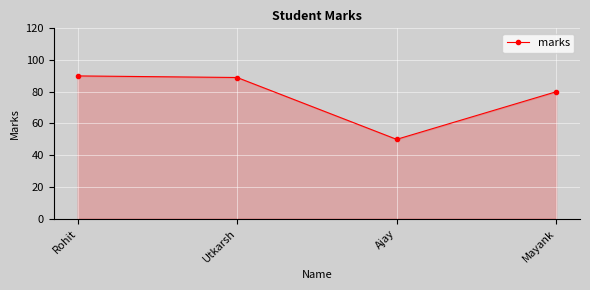

What is the ratio of the value at Mayank to the value at Utkarsh?

0.9